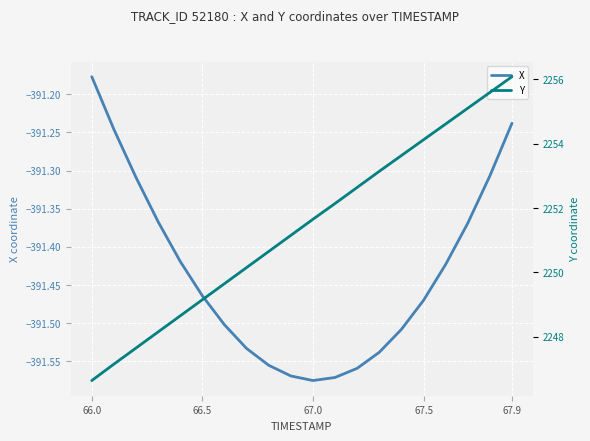

How many lines are shown in the chart?

2